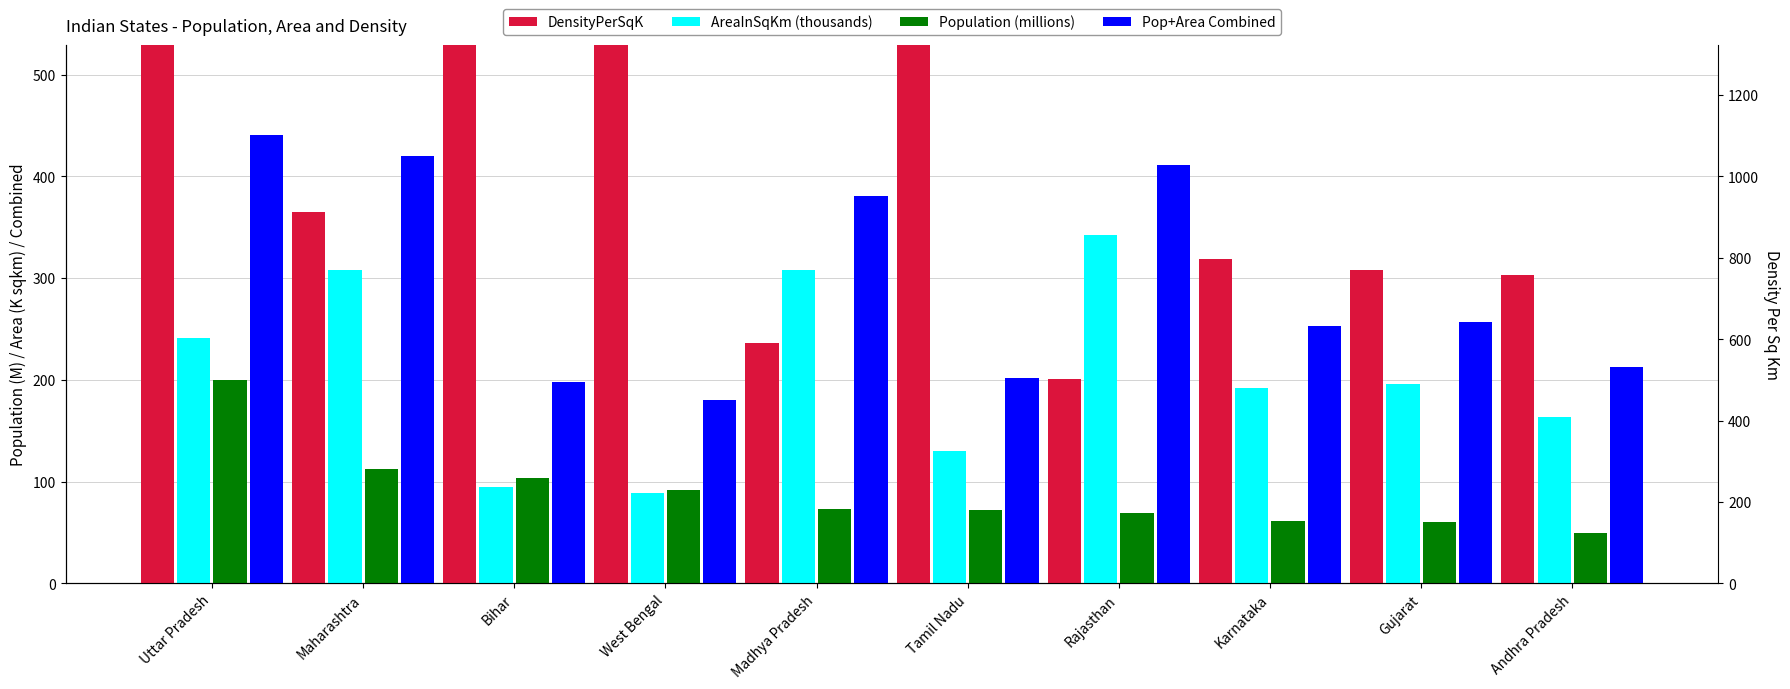

Which series has the widest spread of values?

DensityPerSqK